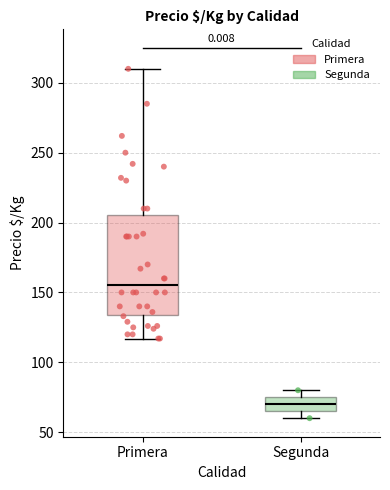

Reading left to right, transcribe this box plot: for each box, give where its median line is, the range the box spans, and where its two whiskers end, as read against the y-axis. The values are not printed on the chart, so give them approximately, as read against the axis.

Primera: median 155, box 135 to 205, whiskers 115 to 310
Segunda: median 70, box 65 to 75, whiskers 60 to 80